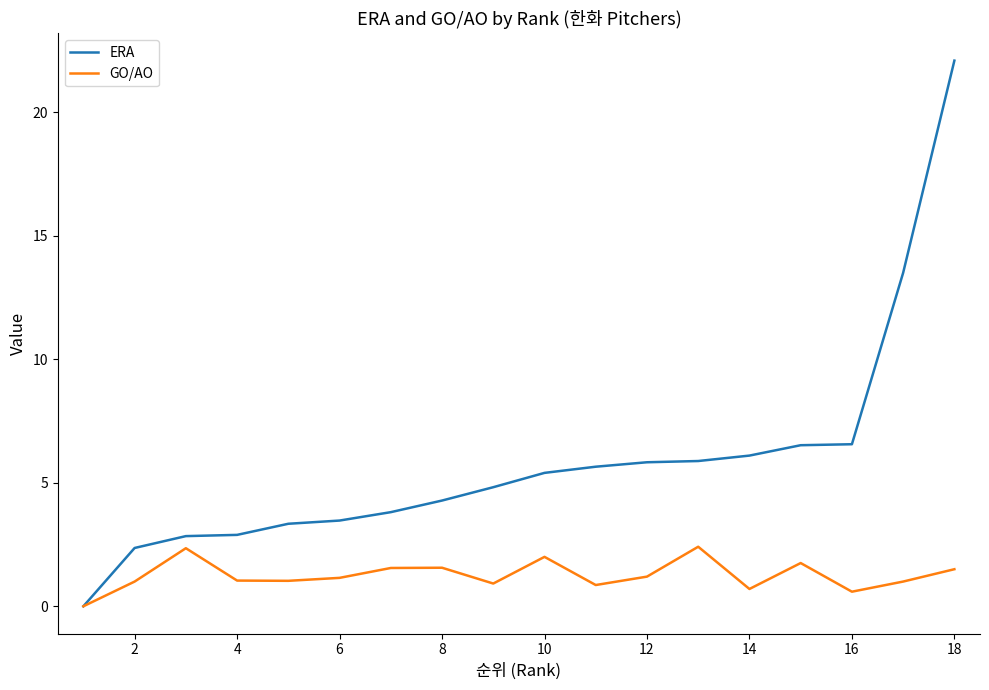

Count the number of categories in the chart.

18